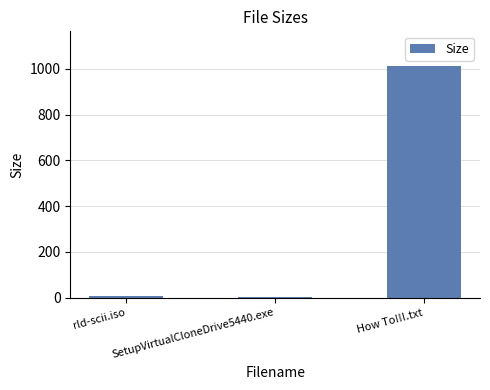

What value does the data have at How To!!!.txt?

1012.0